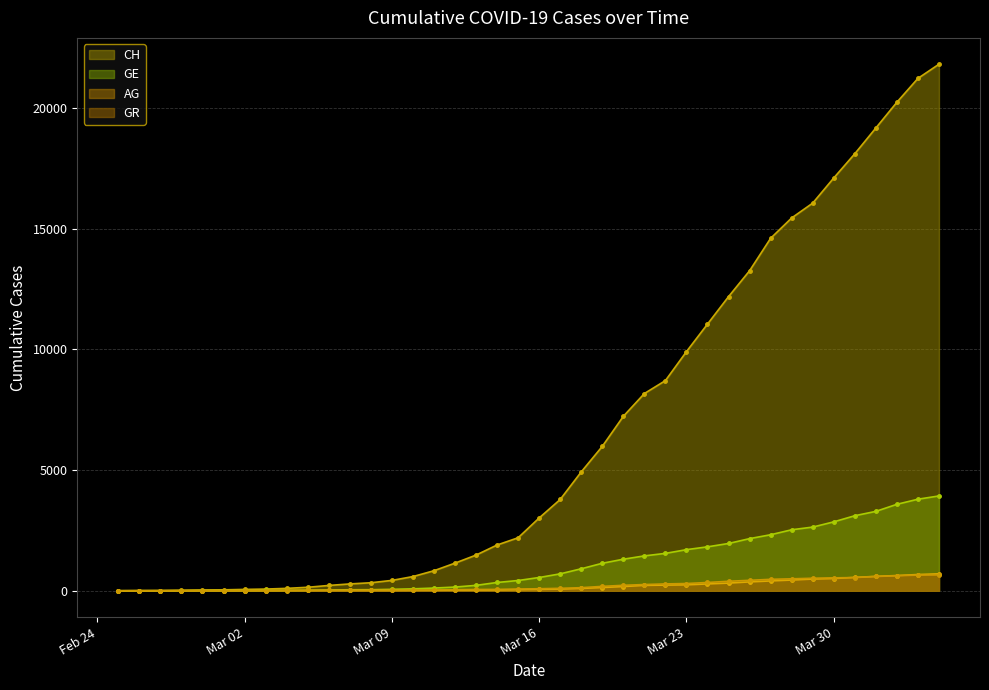

What is the difference between the maximum and minimum values in the GR series?

657